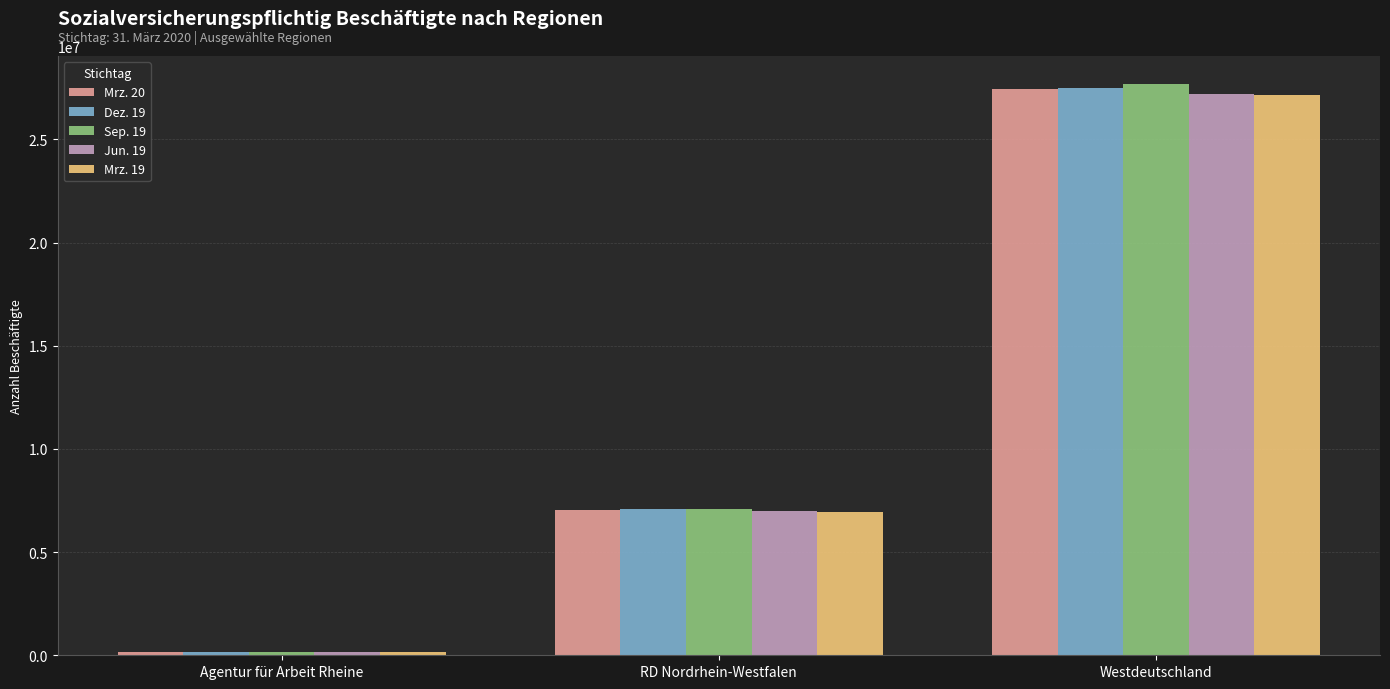

Read the Mrz. 20 value at Westdeutschland.

27441554